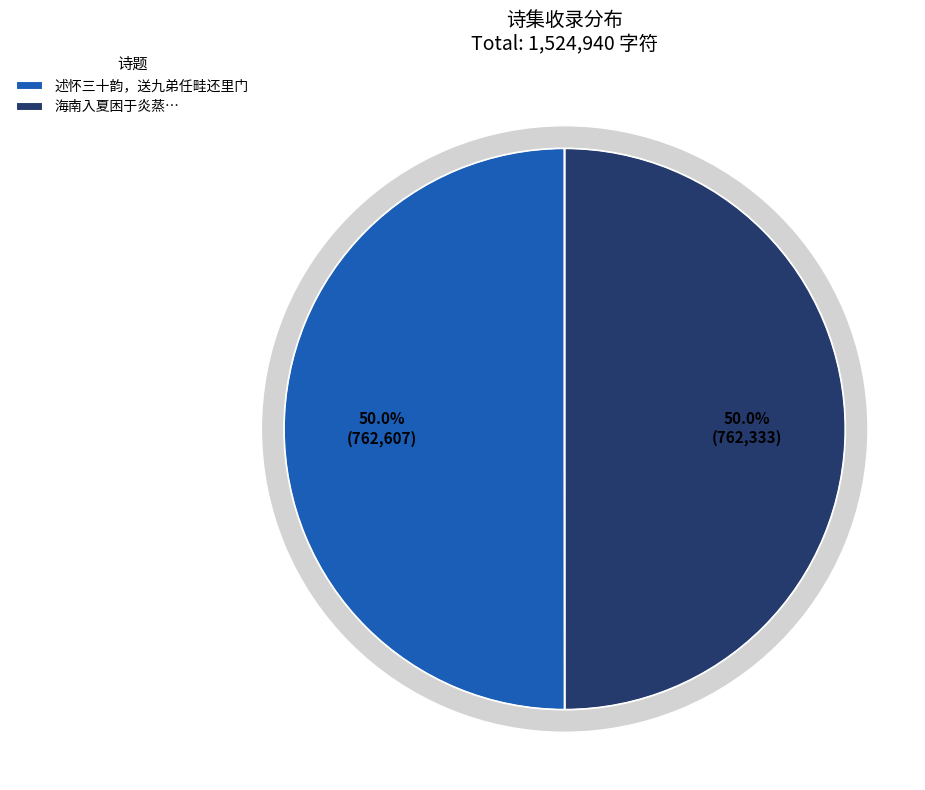

Rank the categories by value from lowest to highest.

海南入夏困于炎蒸，阴晴不定，次园、任畦占验持胜，因次其语作歌调之, 述怀三十韵，送九弟任畦还里门